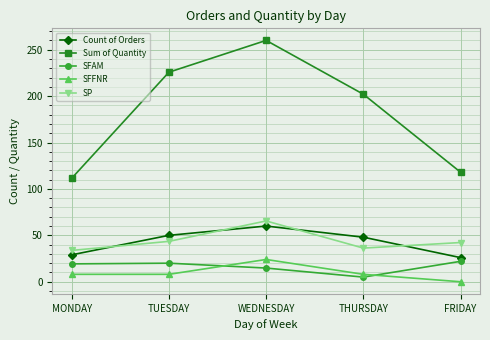

Which series has the largest total across all categories?

Sum of Quantity